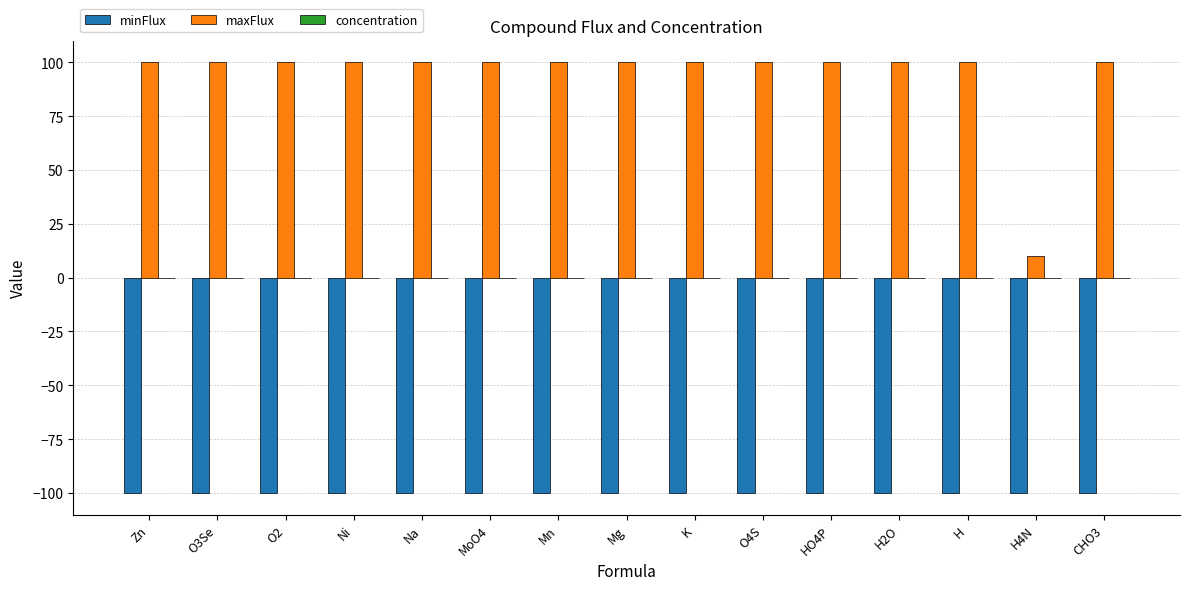

Count the number of categories in the chart.

15